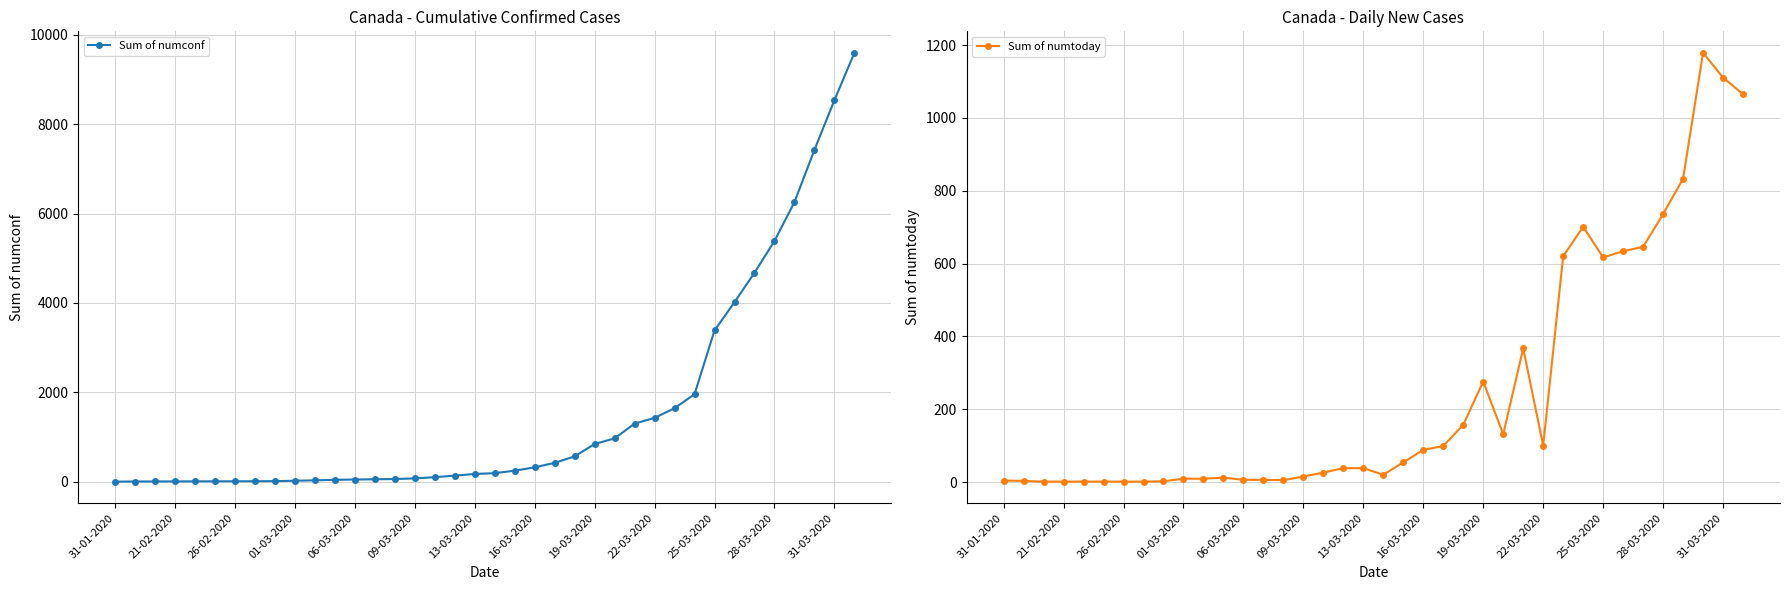

Reading left to right, transcribe all the data shown in this chart.

Sum of numconf: 4	7	8	9	10	11	12	13	15	24	33	45	51	57	62	77	103	138	176	193	249	324	424	569	846	971	1302	1430	1646	1959	3385	4018	4675	5386	6255	7424	8536	9595
Sum of numtoday: 4	3	1	1	1	1	1	1	2	9	9	12	6	6	5	15	26	38	38	20	54	88	99	157	276	131	367	100	620	701	617	634	646	736	833	1179	1111	1065